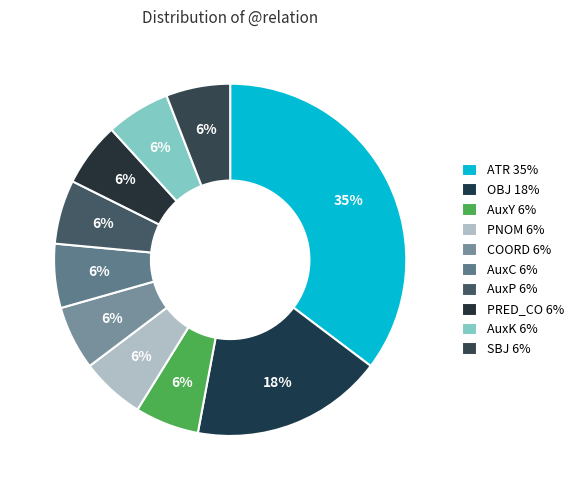

Which has a higher value, OBJ or AuxP?

OBJ